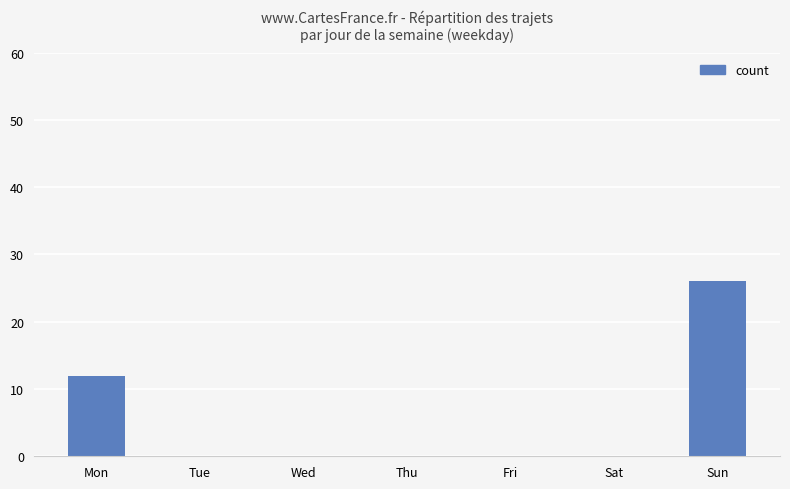

The chart shows a value of 17 at Wed. True or false?

False